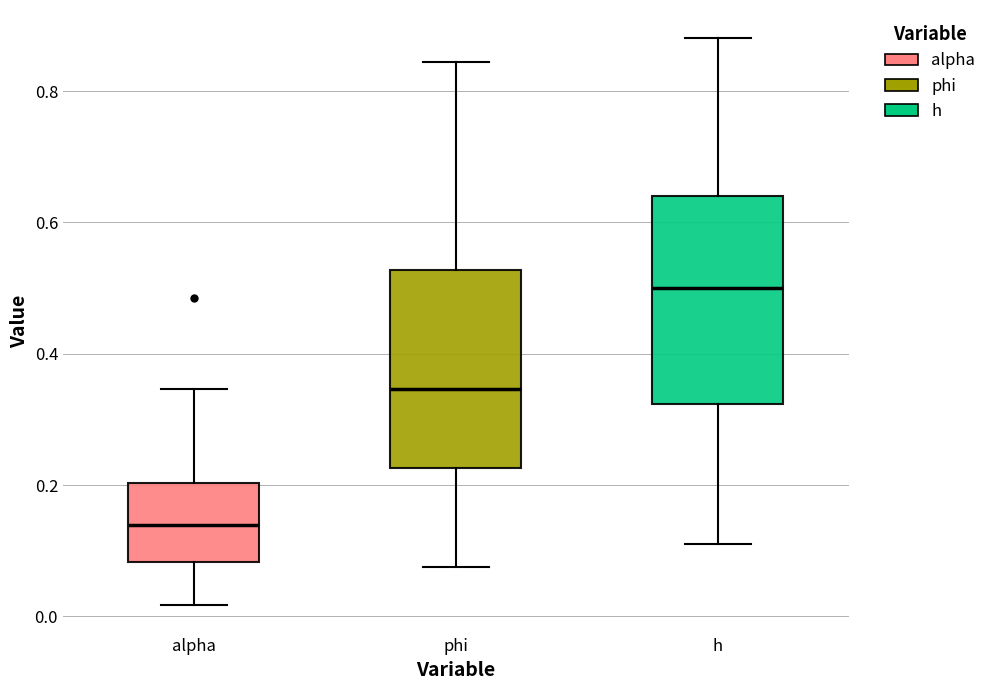

Where is the upper edge of the box for alpha on the y-axis? The values are not printed on the chart, so give them approximately, as read against the axis.

0.20